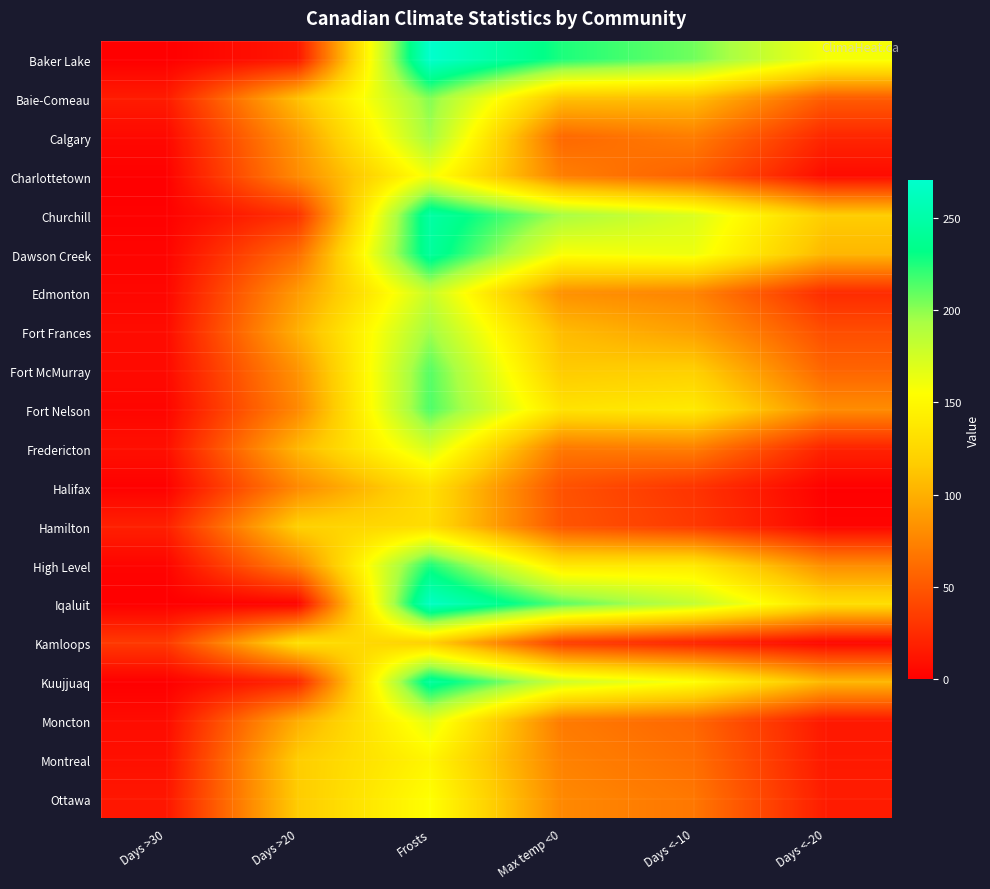

How many series are shown in this chart?

20